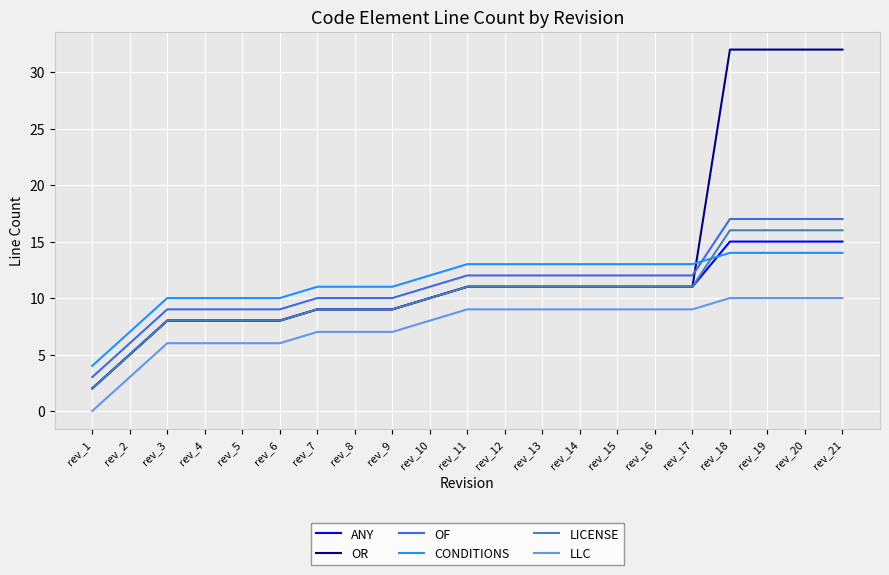

After their last crossing, which series has the higher values: OF or OR?

OR